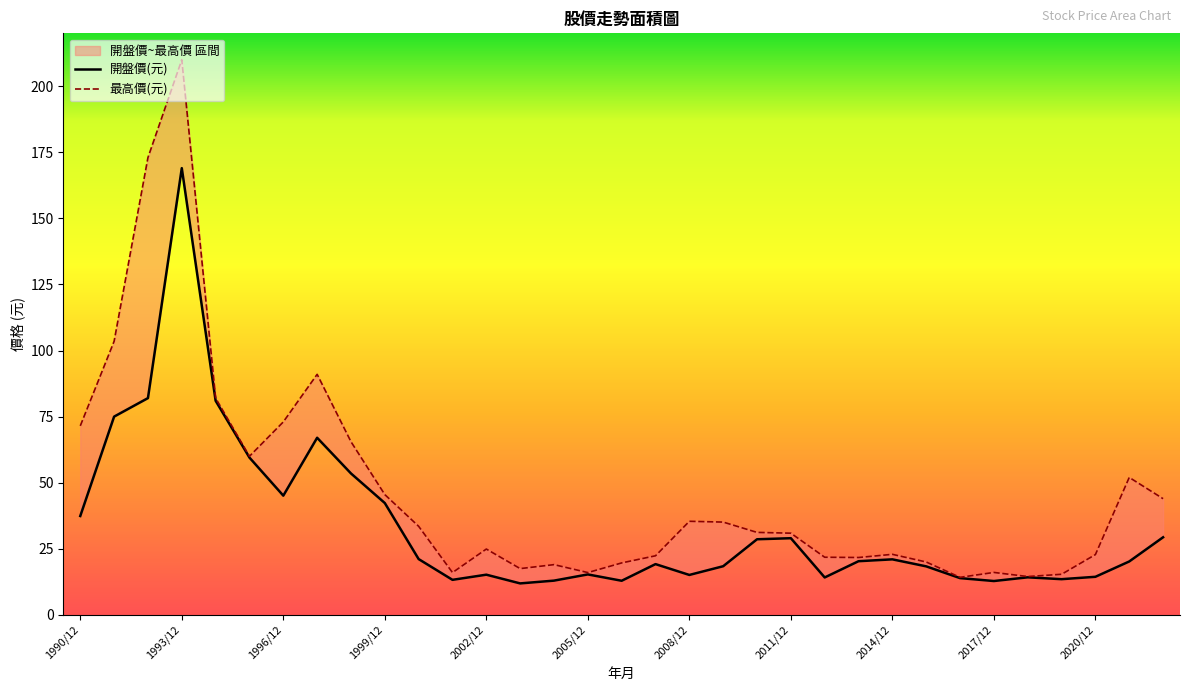

How many data points does each series have?

33